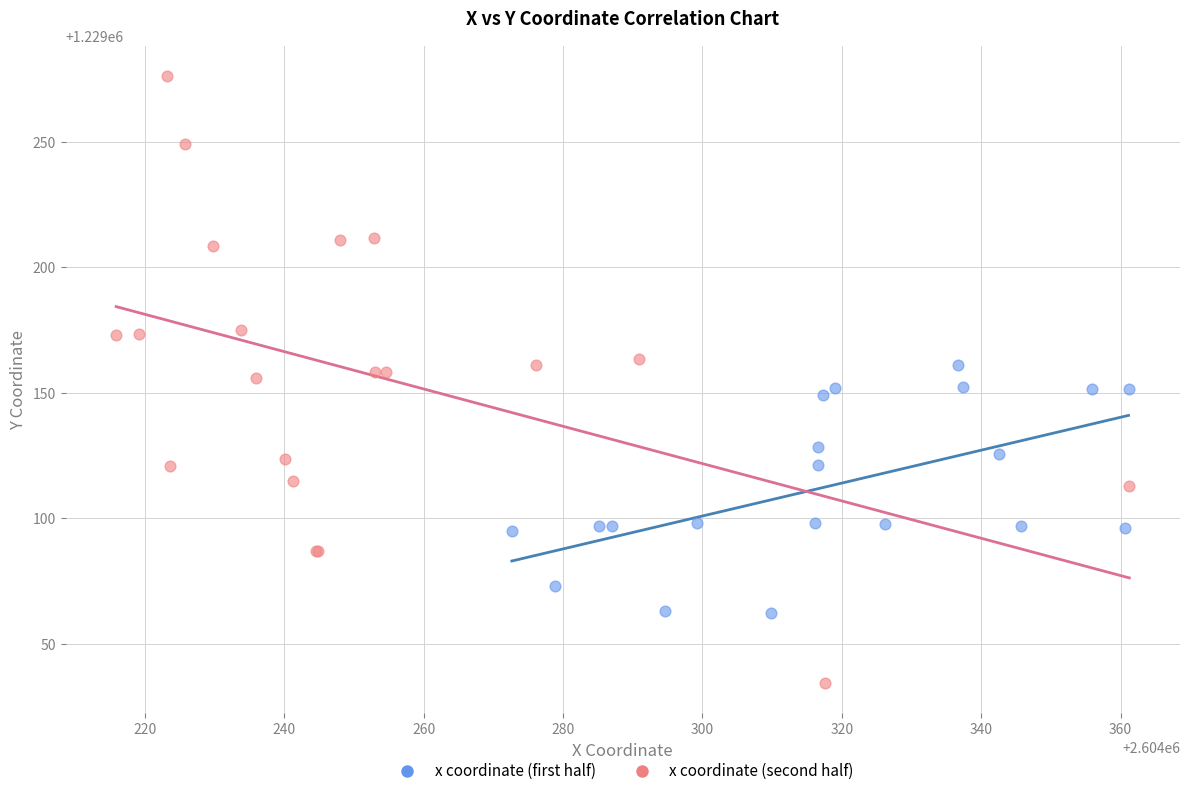

Which series contains the lowest Y value?

x coordinate (second half)